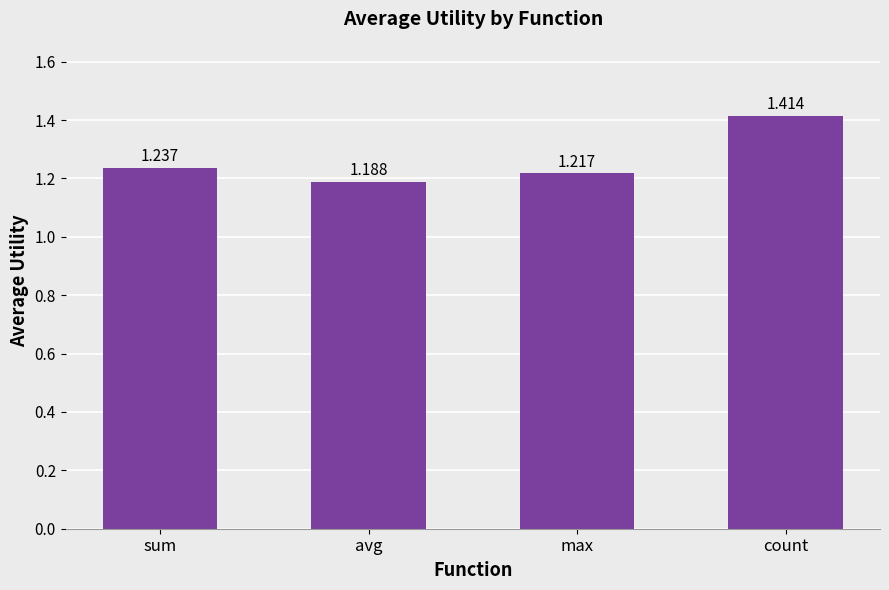

Are the bars horizontal?

No